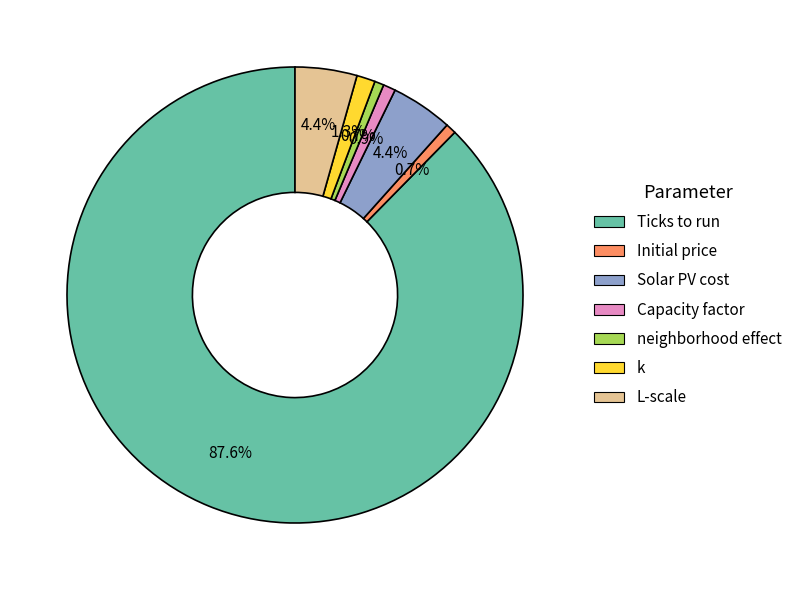

Count the number of slices in the pie.

7